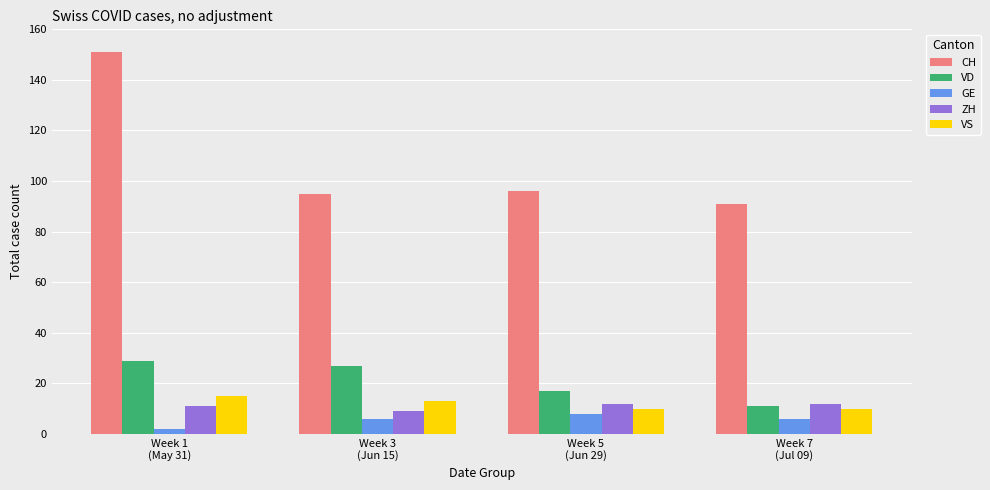

What is the sum of all VD values?

84